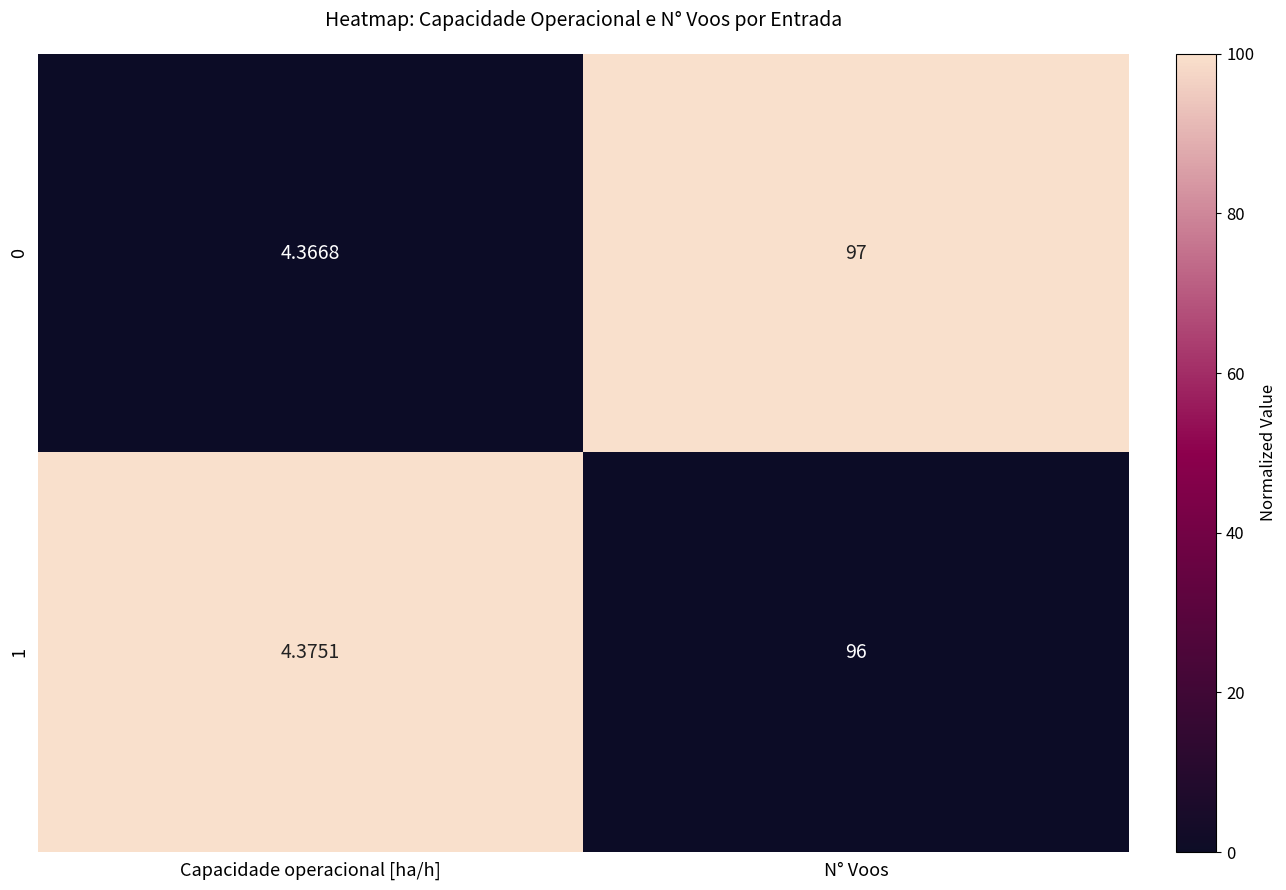

Rank the categories by 0 value from highest to lowest.

N° Voos, Capacidade operacional [ha/h]